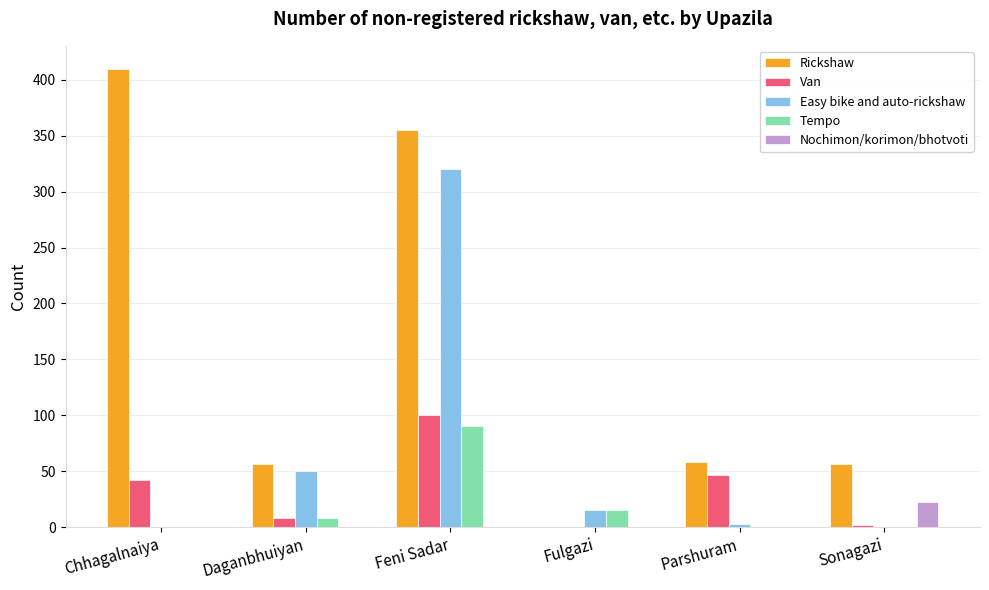

True or false: Nochimon/korimon/bhotvoti has a value of 14 at Fulgazi.

False